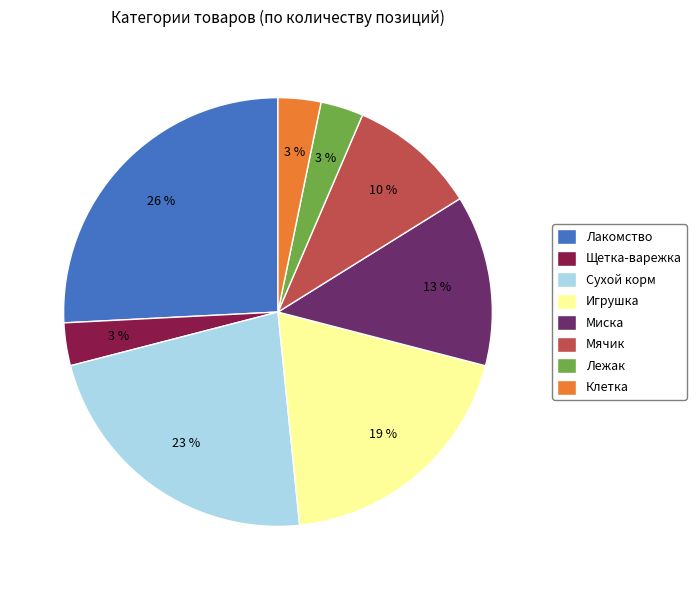

What is the largest slice in the pie chart?

Лакомство